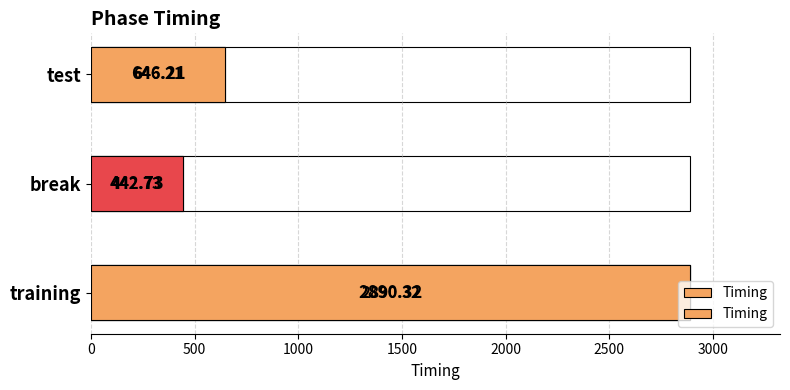

The value at break is 442.7. True or false?

True